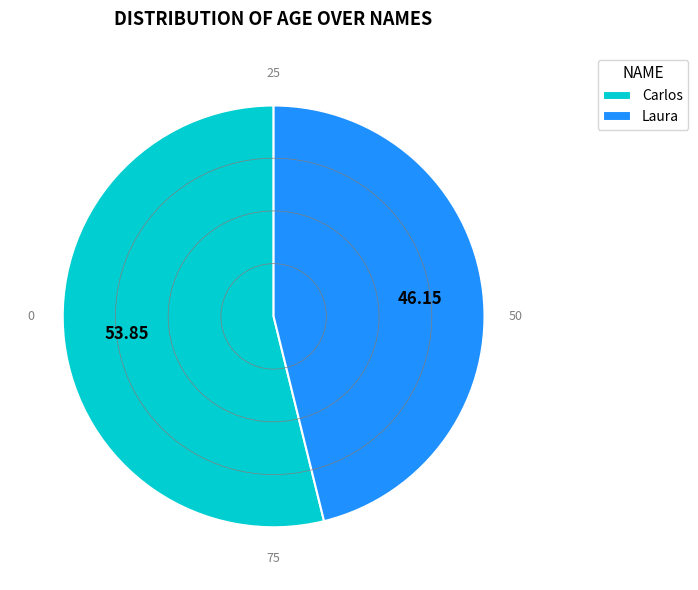

Which has a higher value, Carlos or Laura?

Carlos